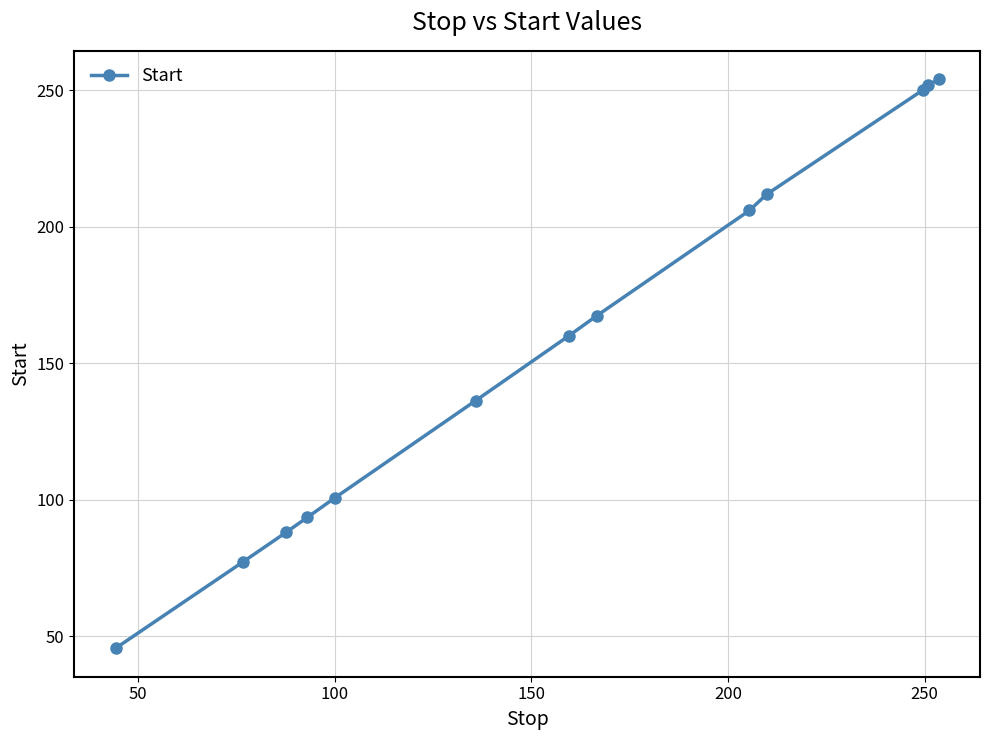

Count the number of data series in this chart.

1